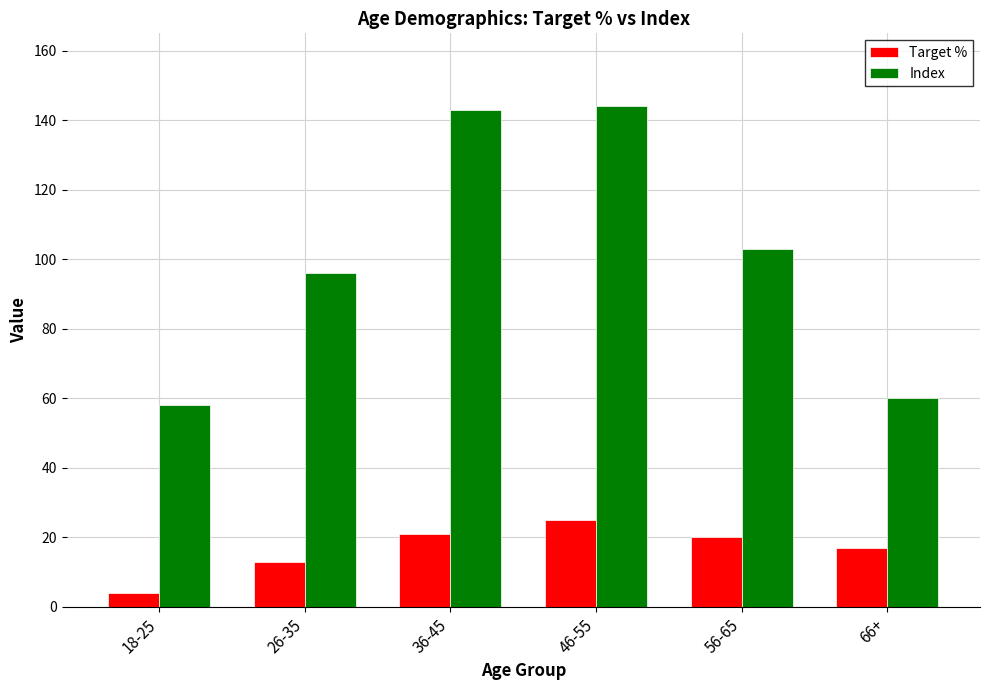

Rank the series by their maximum value, from lowest to highest.

Target %, Index